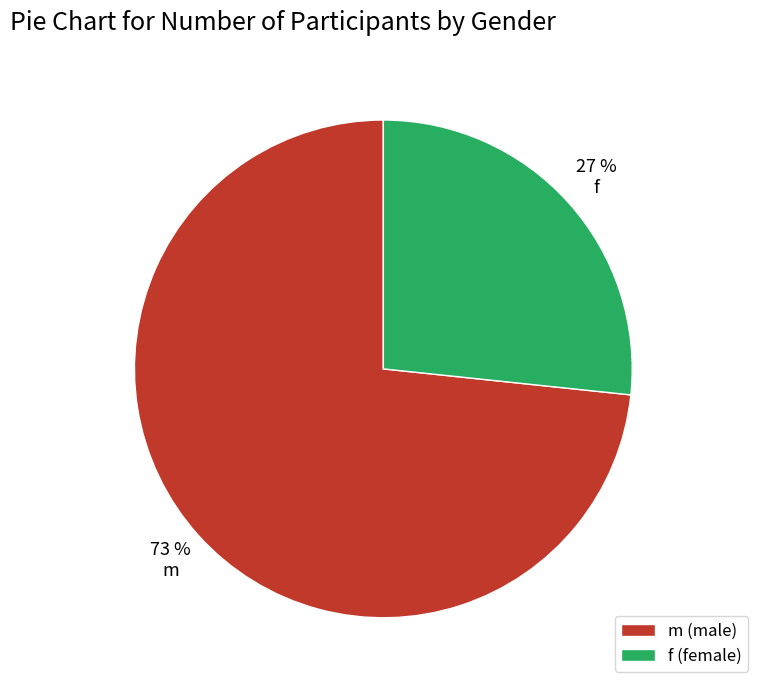

Count the number of slices in the pie.

2